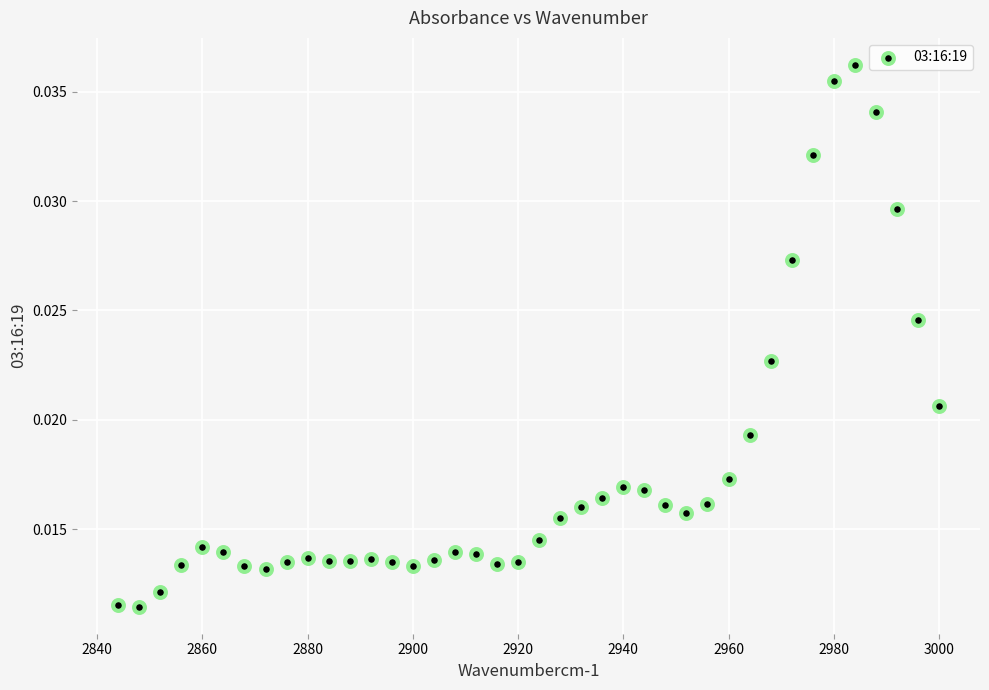

What is the range of X values (max minus min)?

156.0